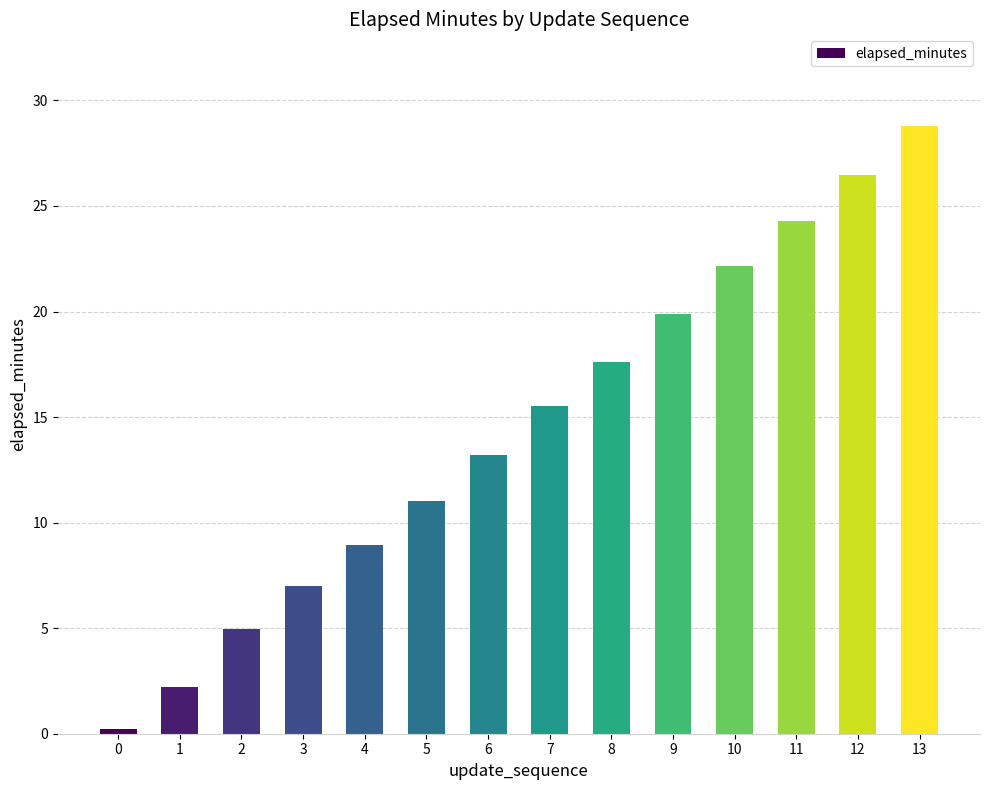

What is the difference between the values at 9 and 2?

14.9